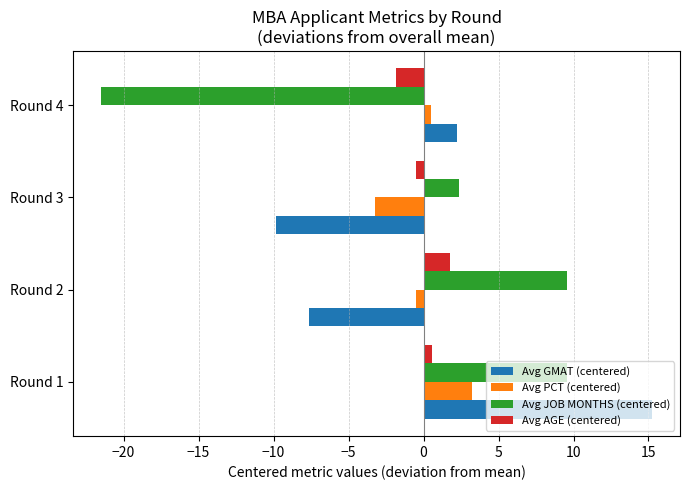

What is the minimum value for Avg GMAT (centered)?

-9.8